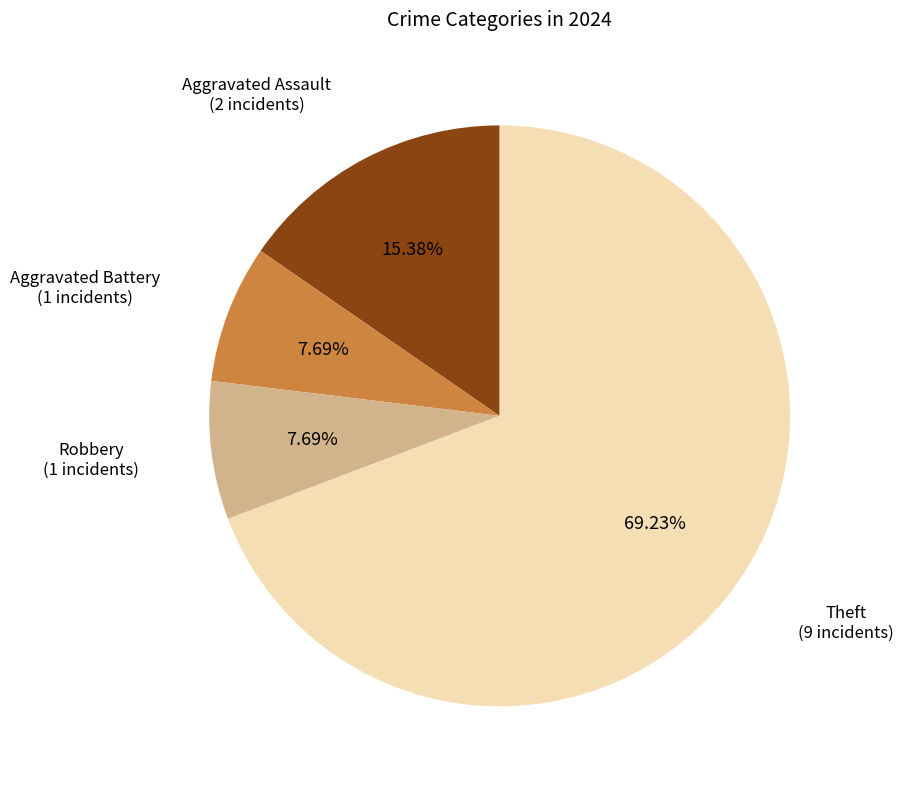

The Aggravated Assault slice represents 7% of the pie. True or false?

False